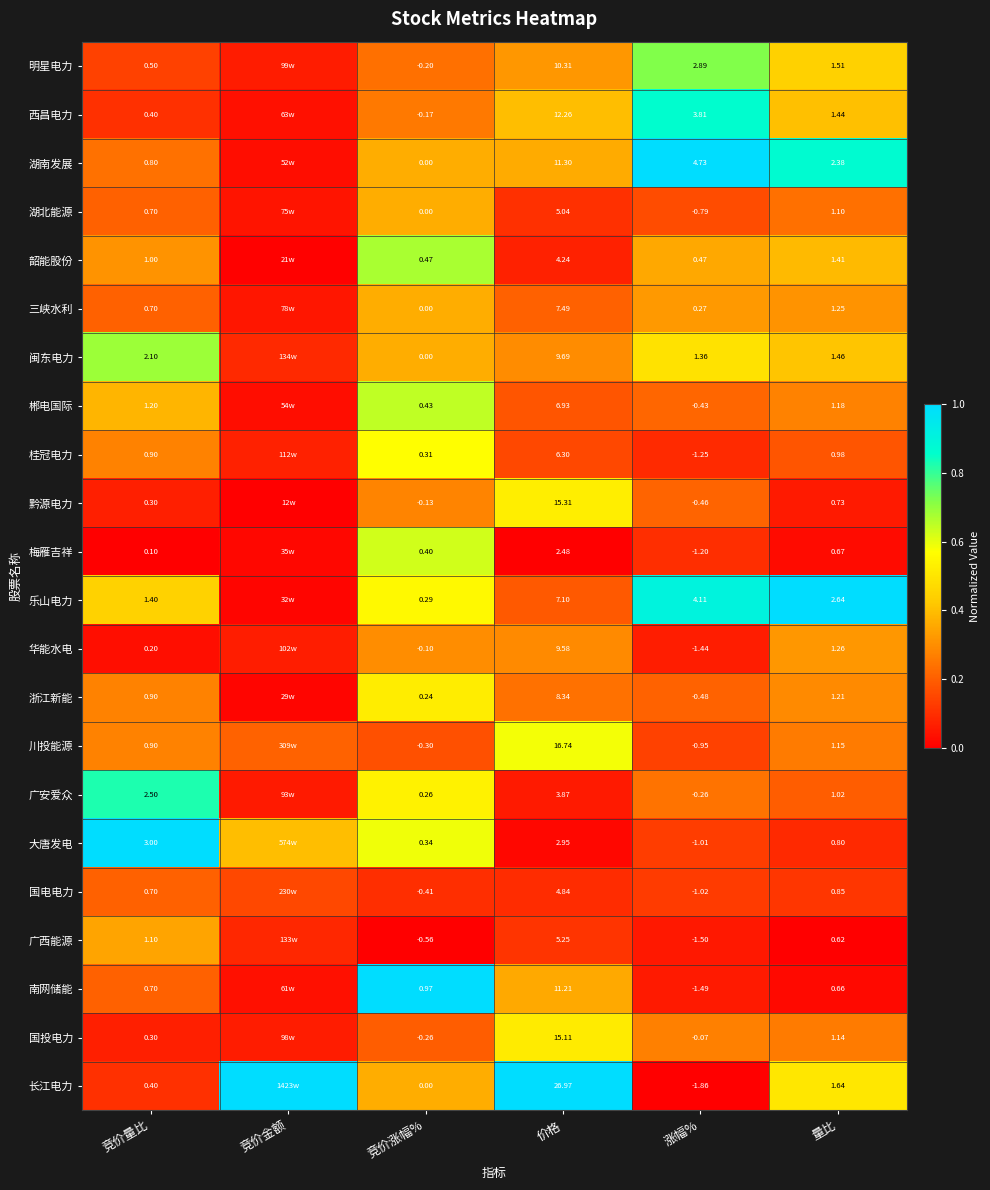

Between 竞价量比 and 竞价涨幅%, which series saw the biggest shift?

大唐发电